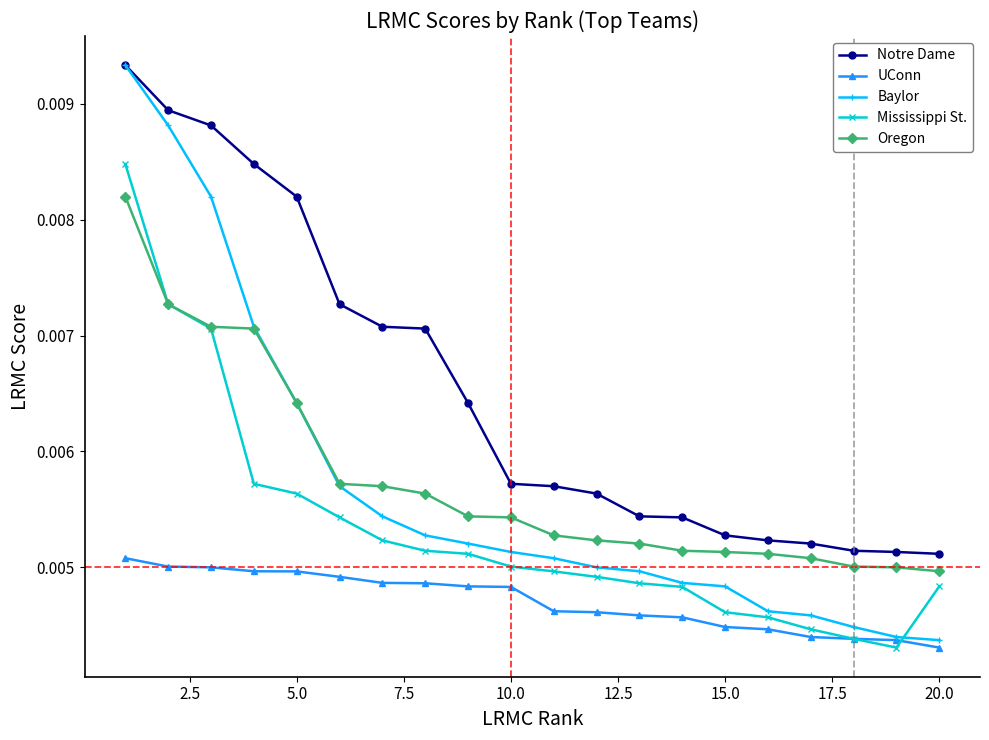

How many Notre Dame values are between 0 and 1?

20